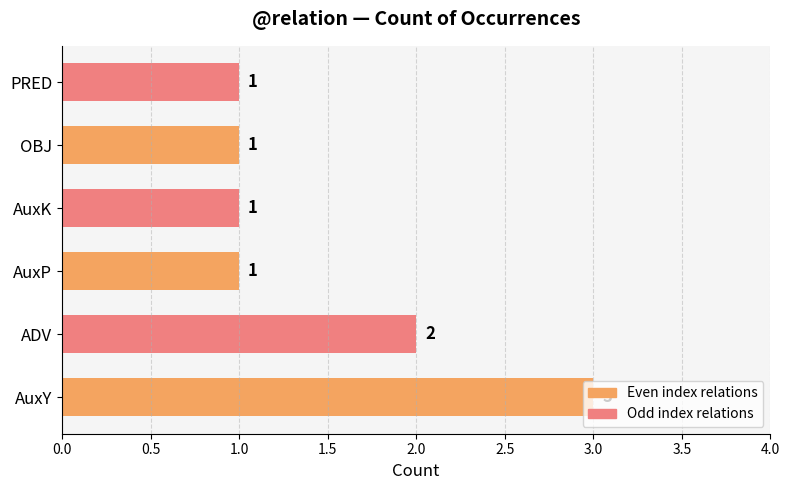

At which category is the sum across all series the highest?

AuxY